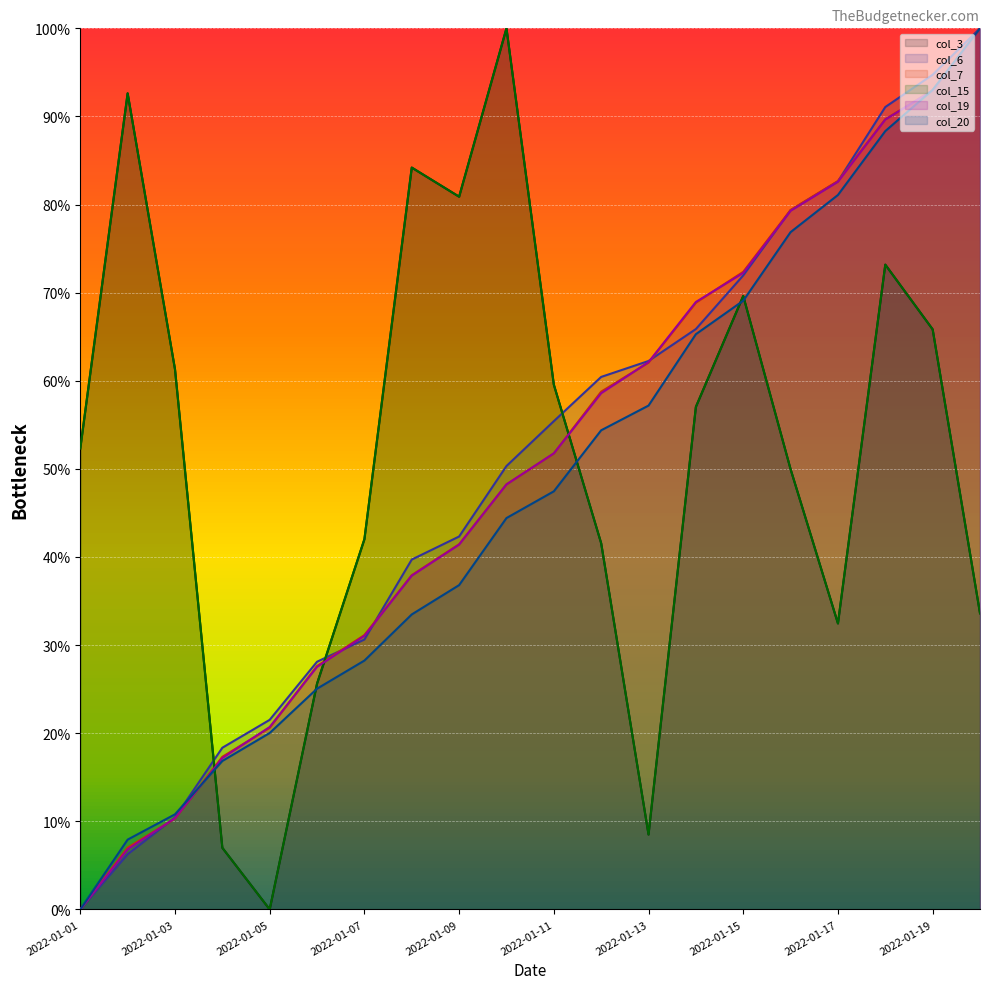

At 2022-01-02, list the series in order from largest to smallest.

col_3, col_15, col_20, col_7, col_19, col_6